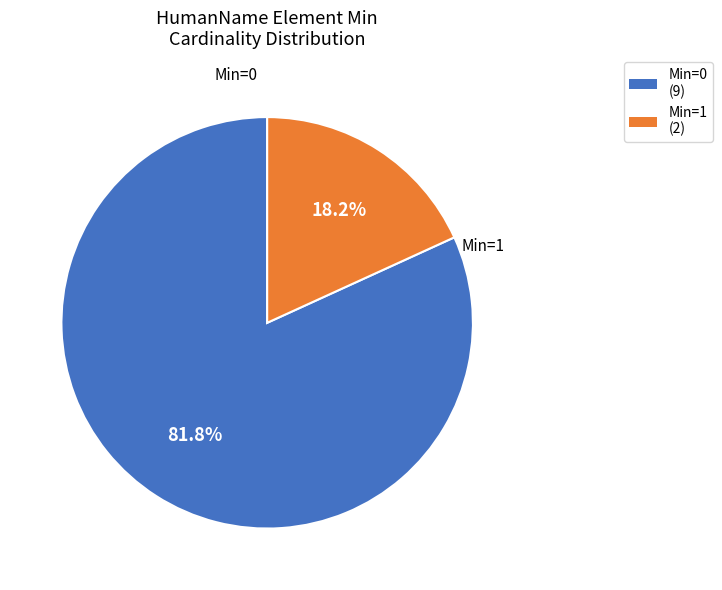

Which slice represents more than half of the pie?

Min=0 (9)